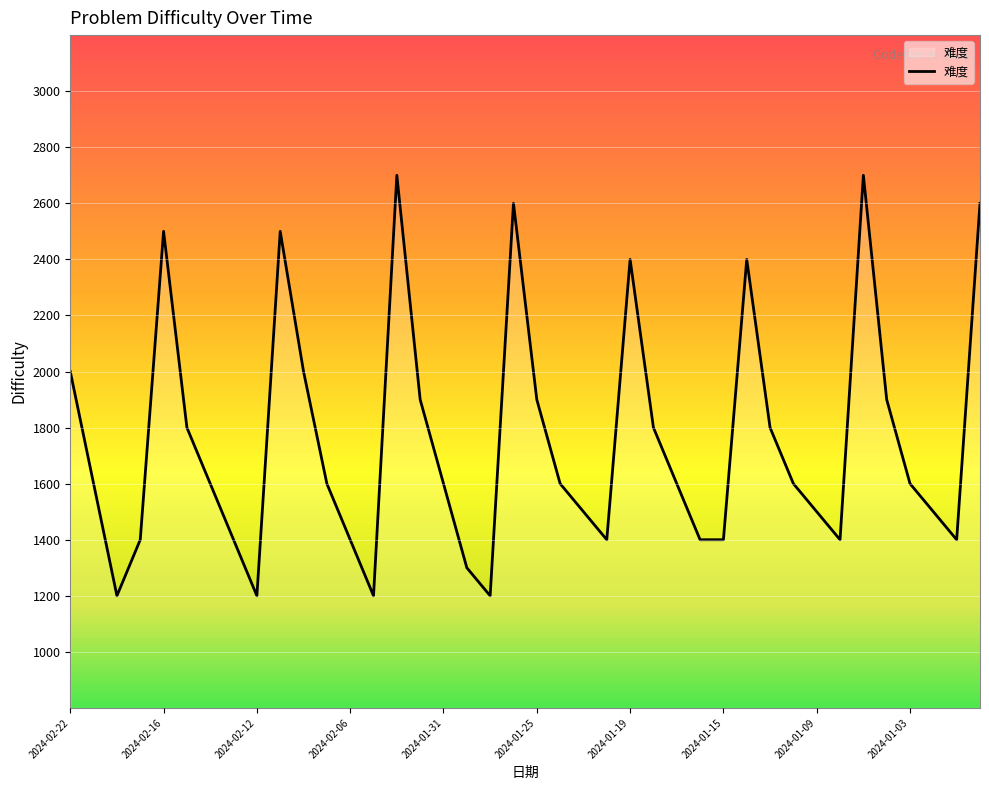

What is the smallest value displayed?

1200